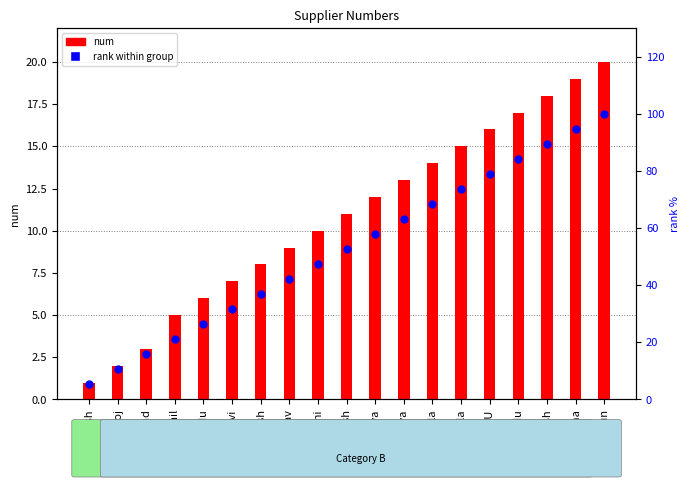

What is the ratio of the value at billa to the value at GANGU?

0.9